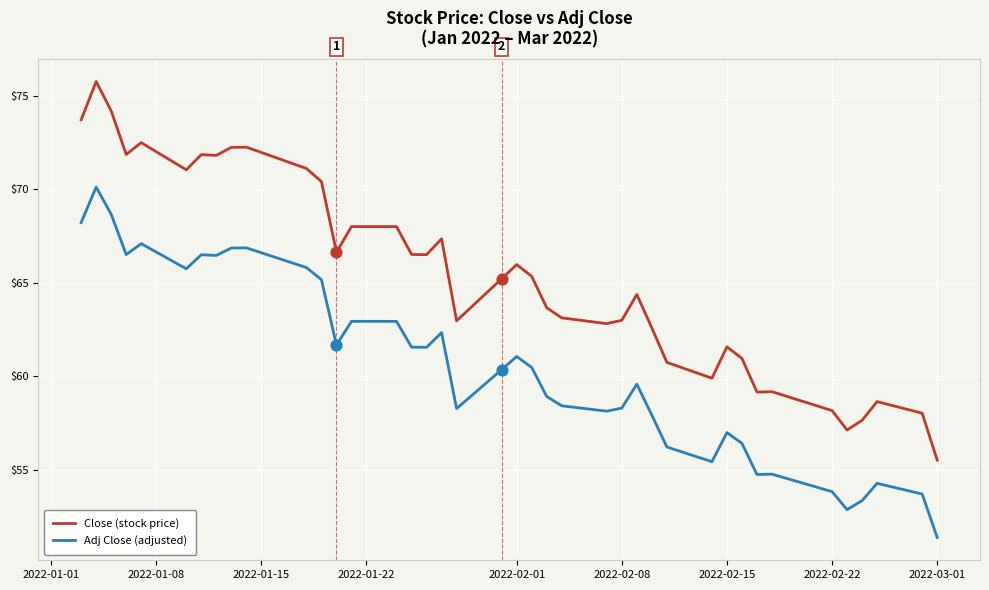

What are all the series names shown in the legend?

Close (stock price), Adj Close (adjusted)